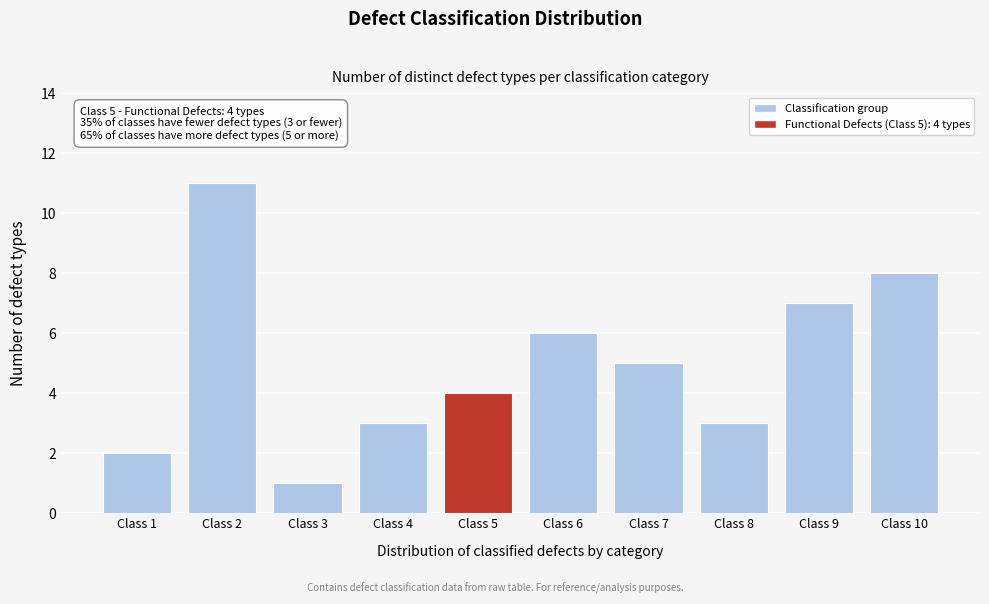

Reading left to right, extract all data points from this chart.

2	11	1	3	4	6	5	3	7	8